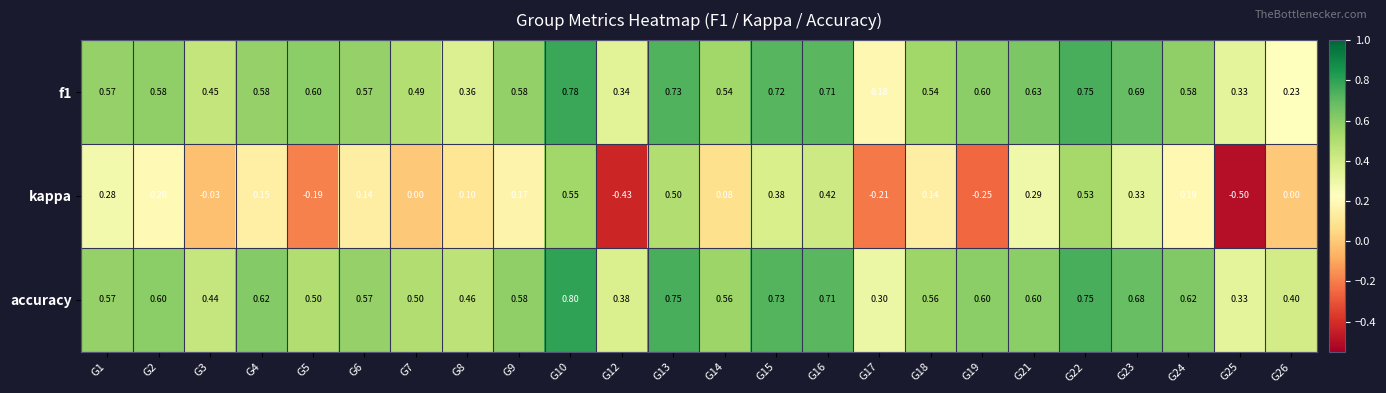

Between G1 and G18, which series saw the biggest shift?

kappa